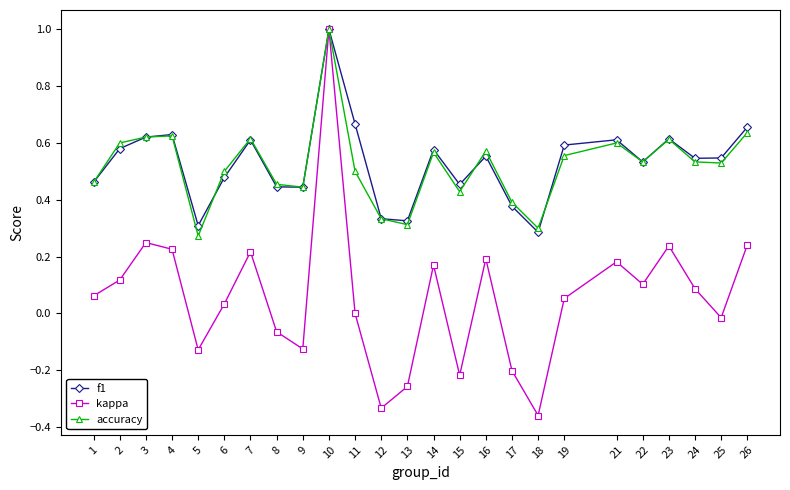

What is the total value across all series at 3?

1.5